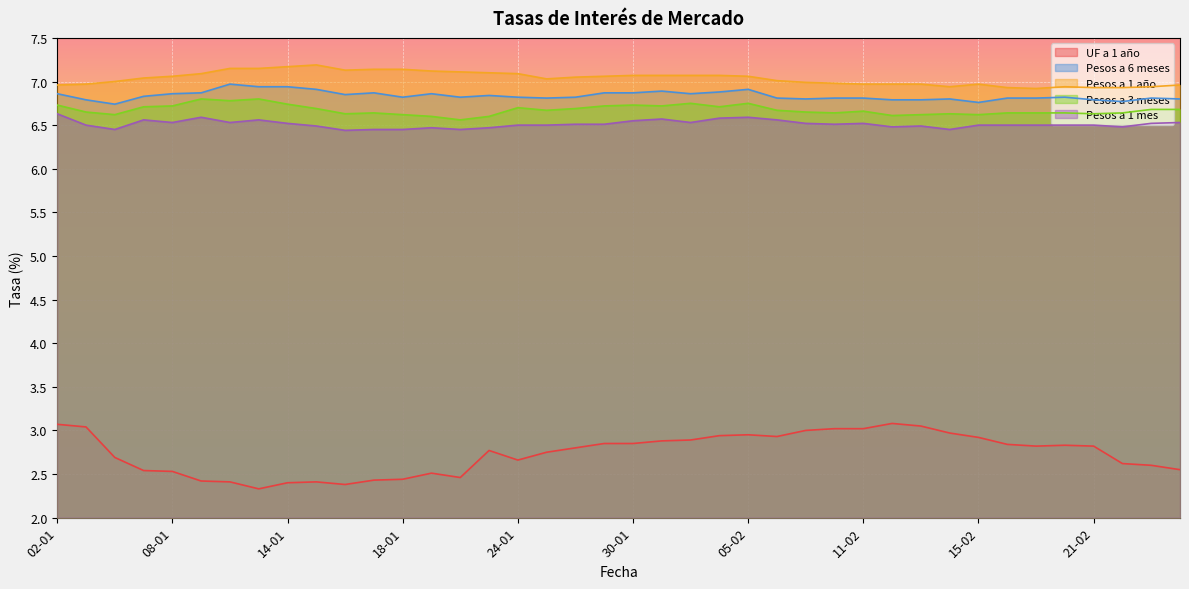

What is the sum of all UF a 1 año values?

109.5